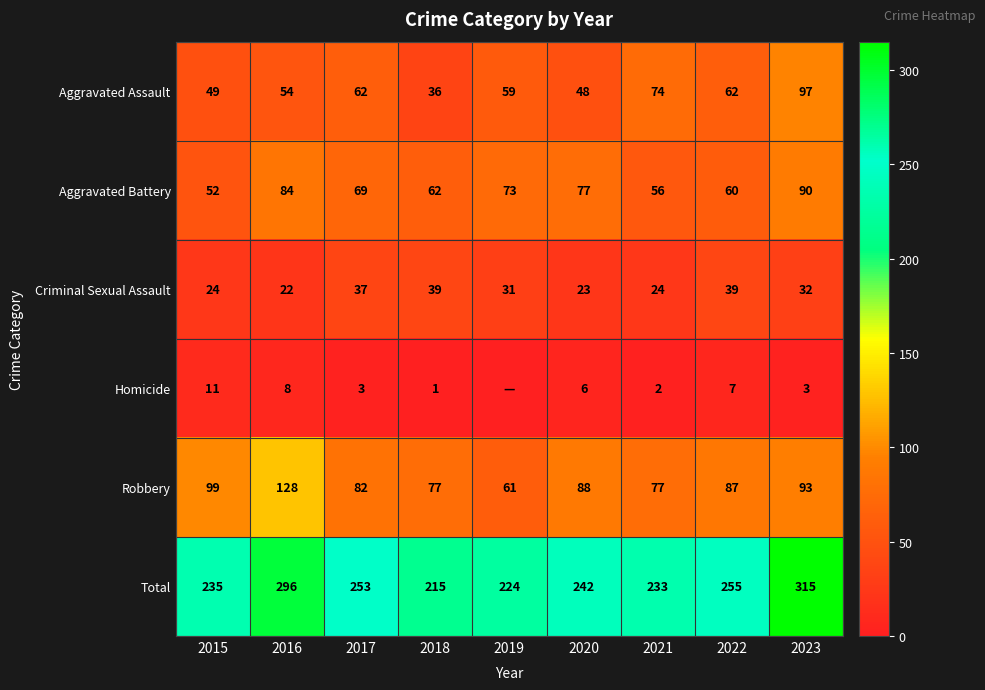

Rank the series at 2020 from highest to lowest value.

Total, Robbery, Aggravated Battery, Aggravated Assault, Criminal Sexual Assault, Homicide